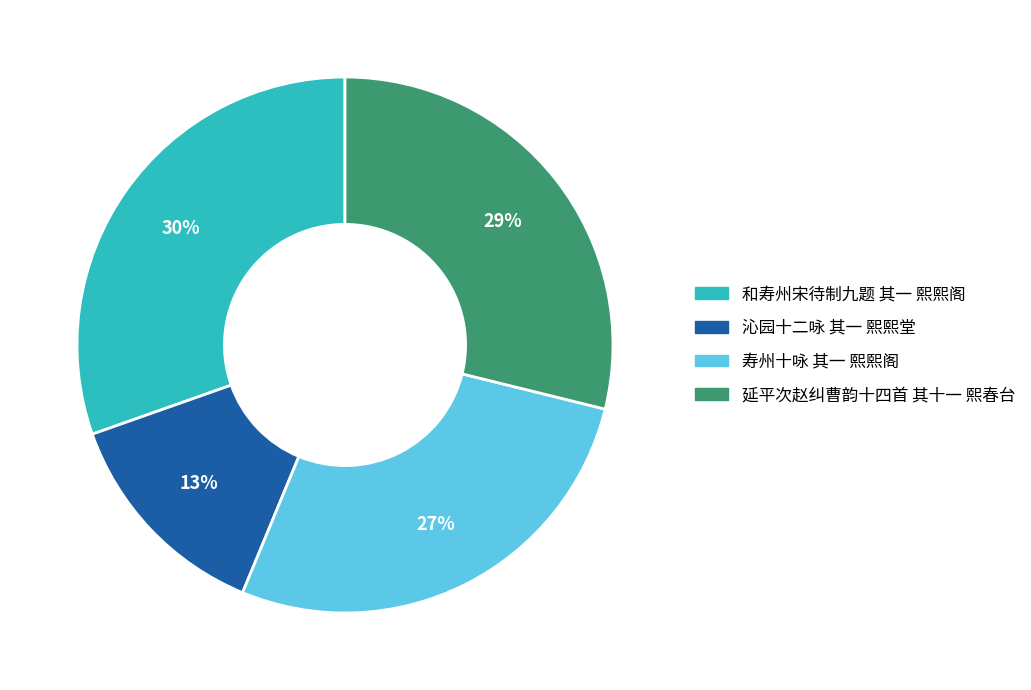

Approximately how many times larger is the value at 沁园十二咏 其一 熙熙堂 compared to 和寿州宋待制九题 其一 熙熙阁?

0.4